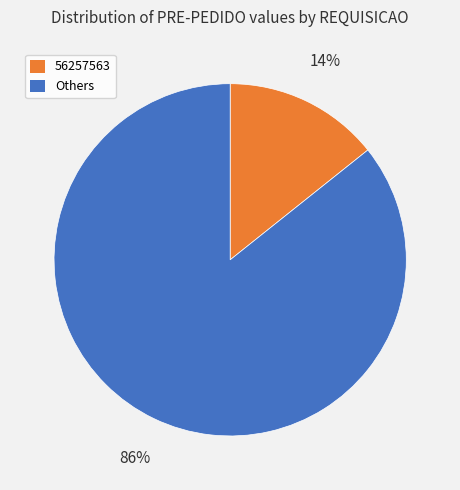

How many segments does this pie chart have?

2